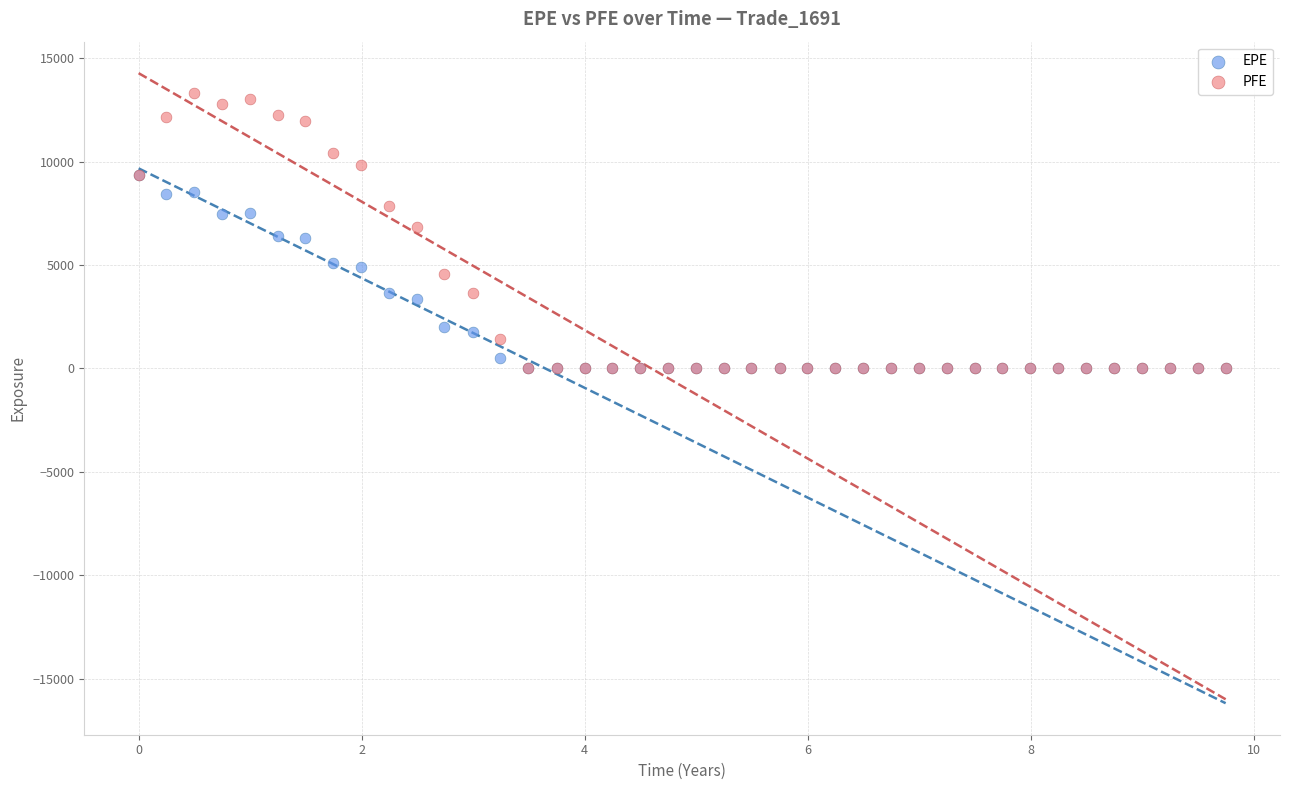

What are all the series names shown in the legend?

EPE, PFE